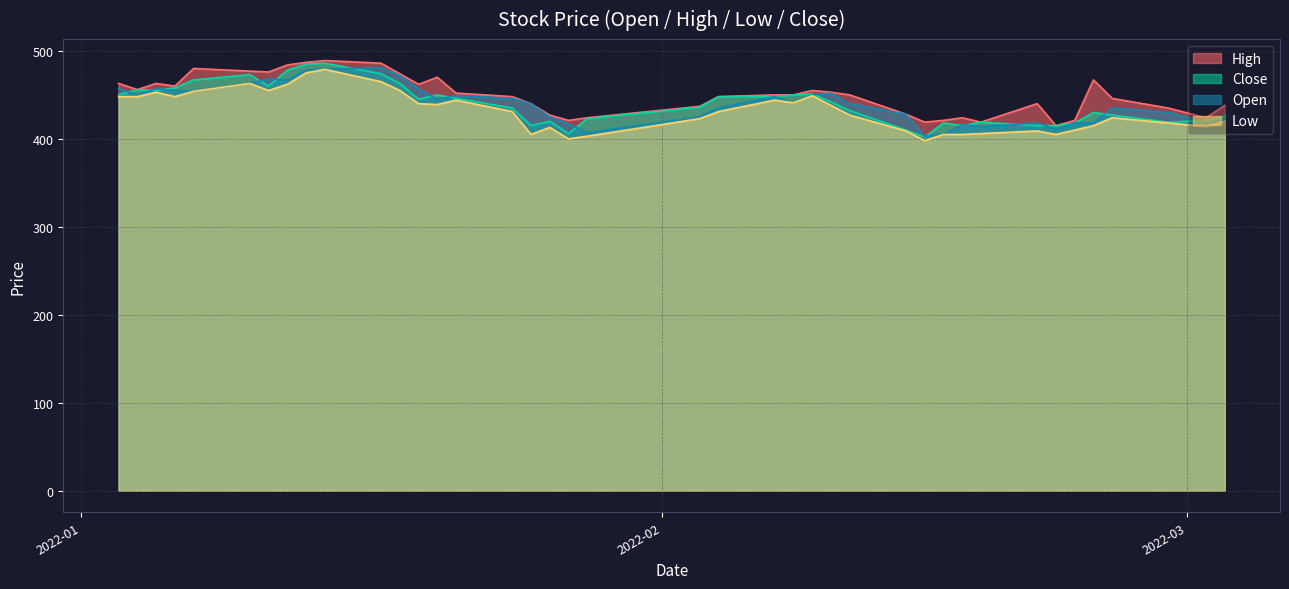

What is the maximum value shown in the chart?

489